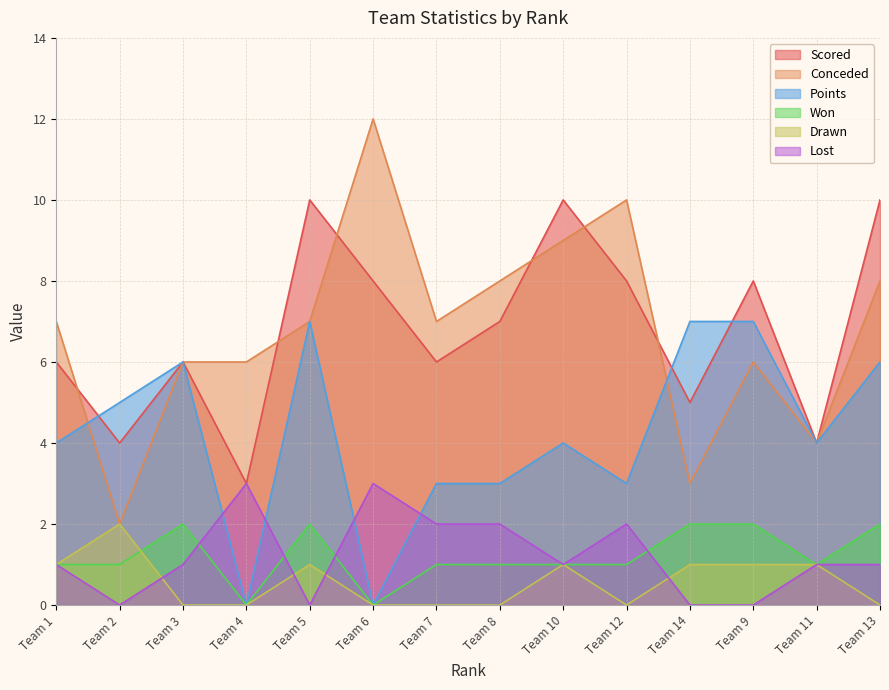

What is the spread (max minus min) of values at Team 8?

8